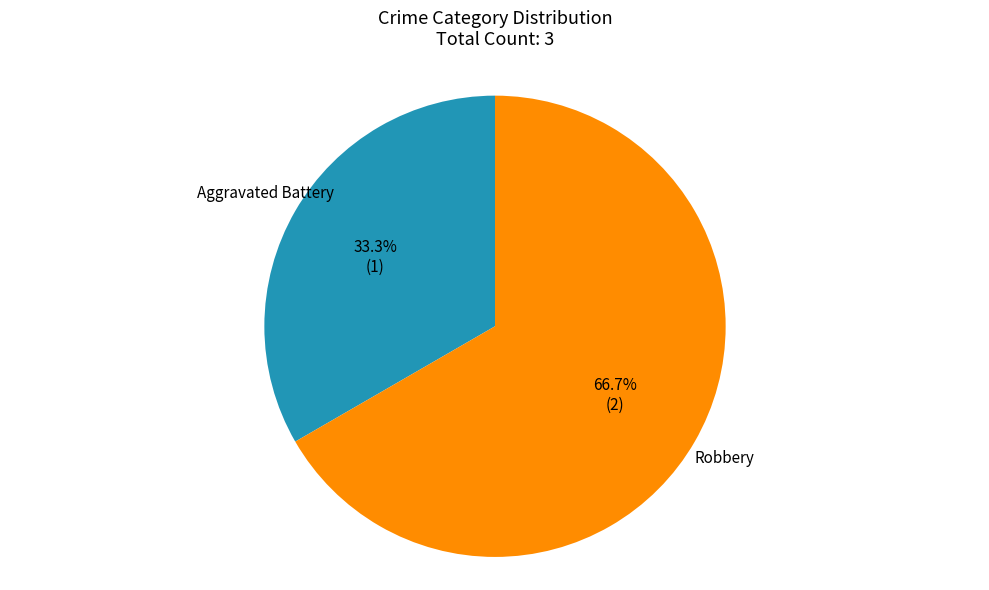

Which category has the smallest portion of the pie?

Aggravated Battery